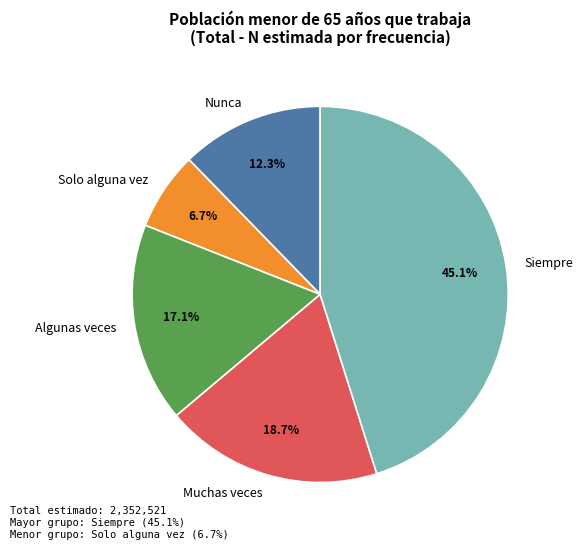

To the nearest percent, what is the difference between the largest and smallest slice percentages?

38%